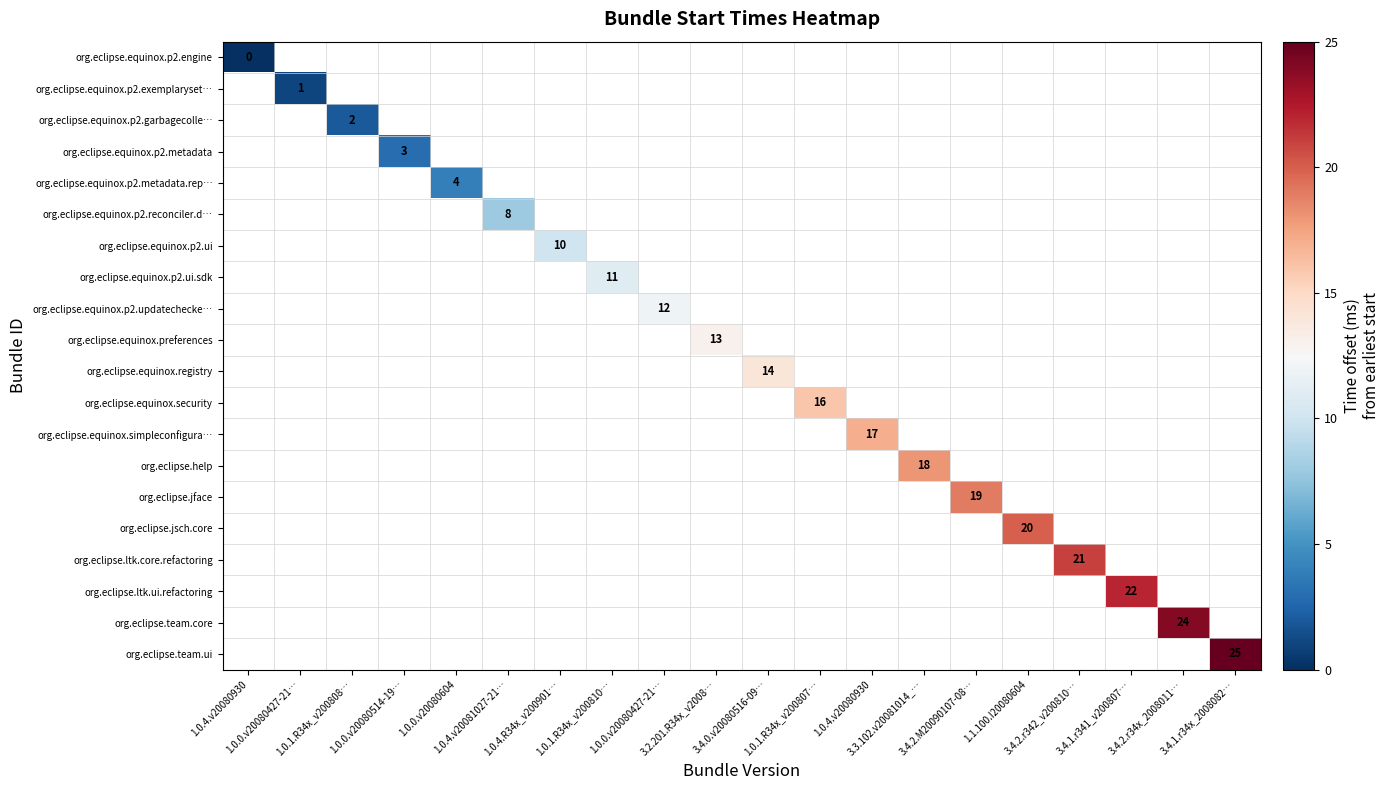

How many values in org.eclipse.jsch.core are above zero?

1